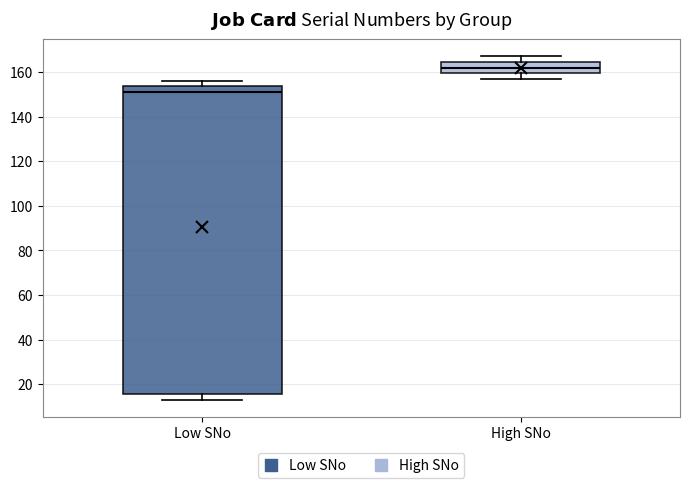

Which box's median line is the lowest?

Low SNo